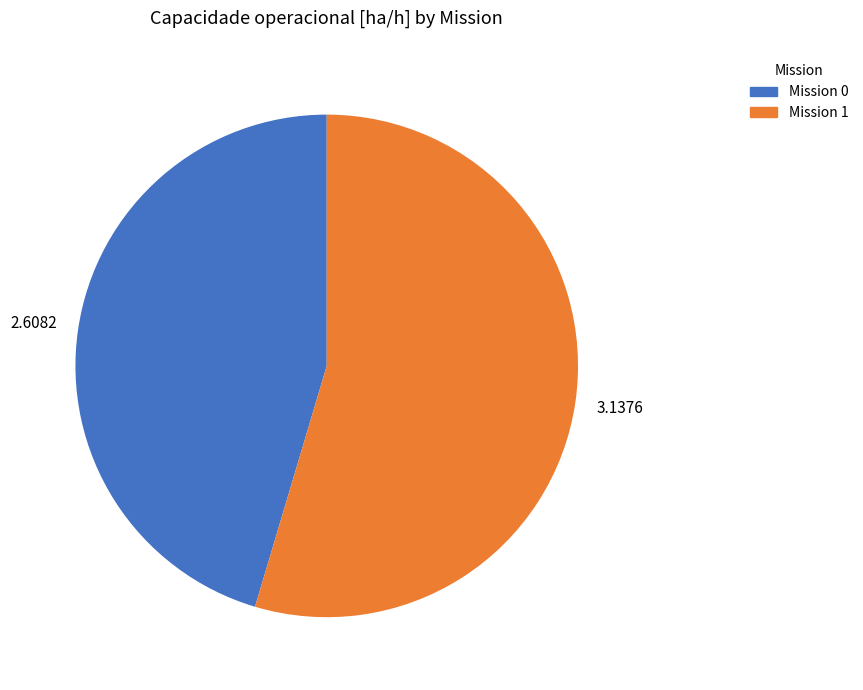

Does any single category account for the majority?

Yes